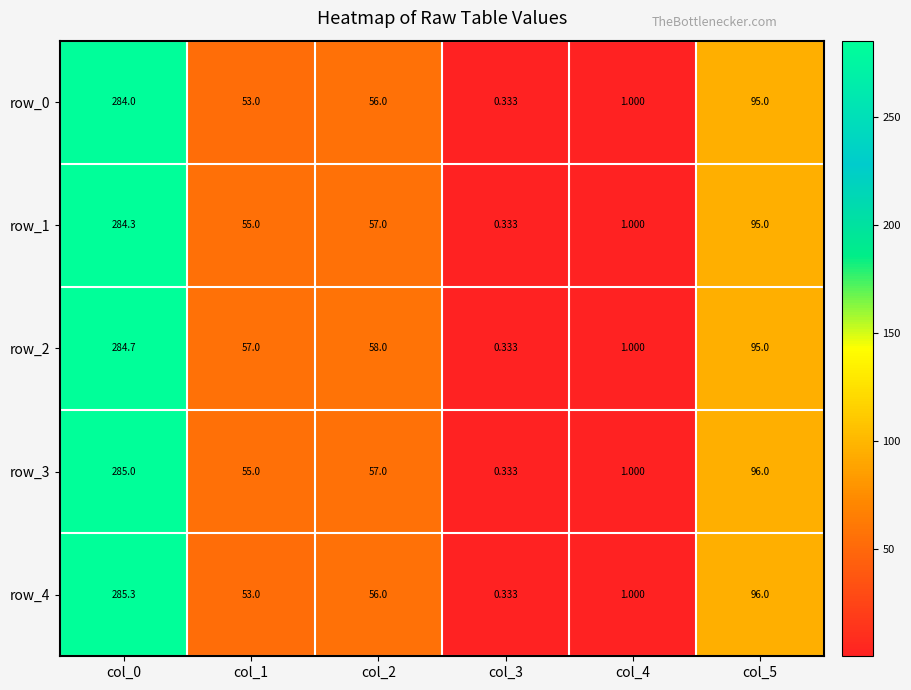

Is the value of row_3 at col_2 greater than the value of row_0 at col_3?

Yes